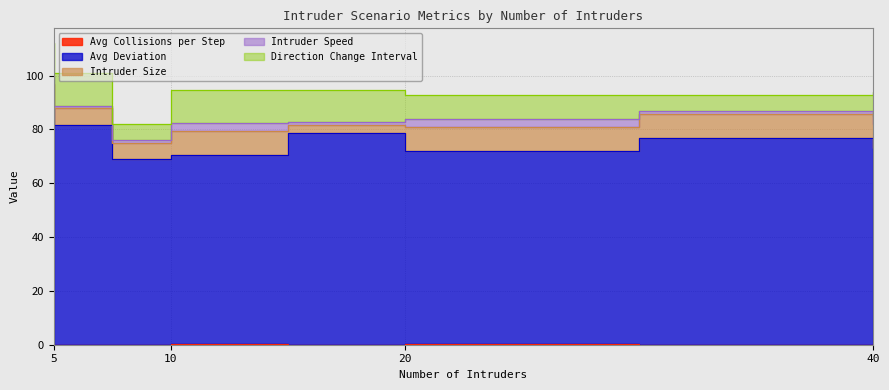

How many data points in Direction Change Interval are less than 12?

4